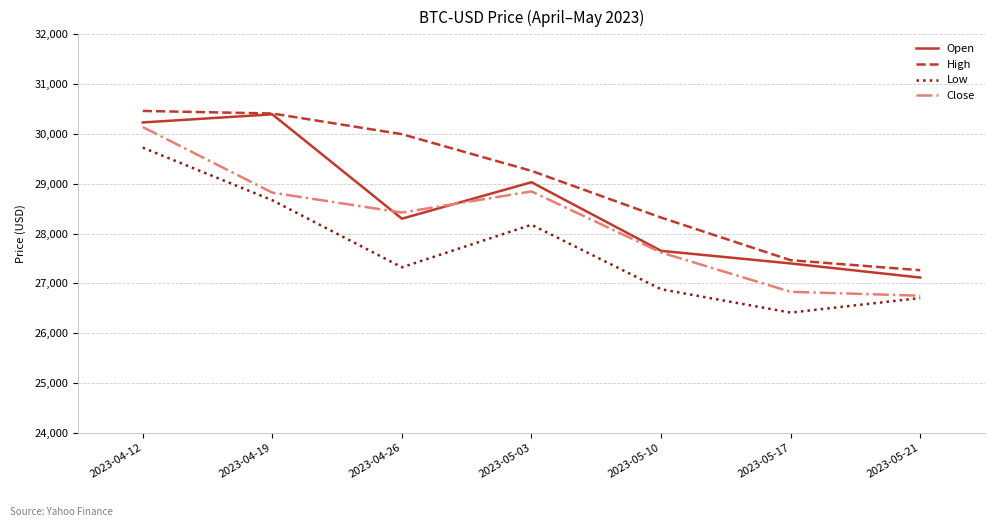

True or false: High and Low intersect in this chart.

False